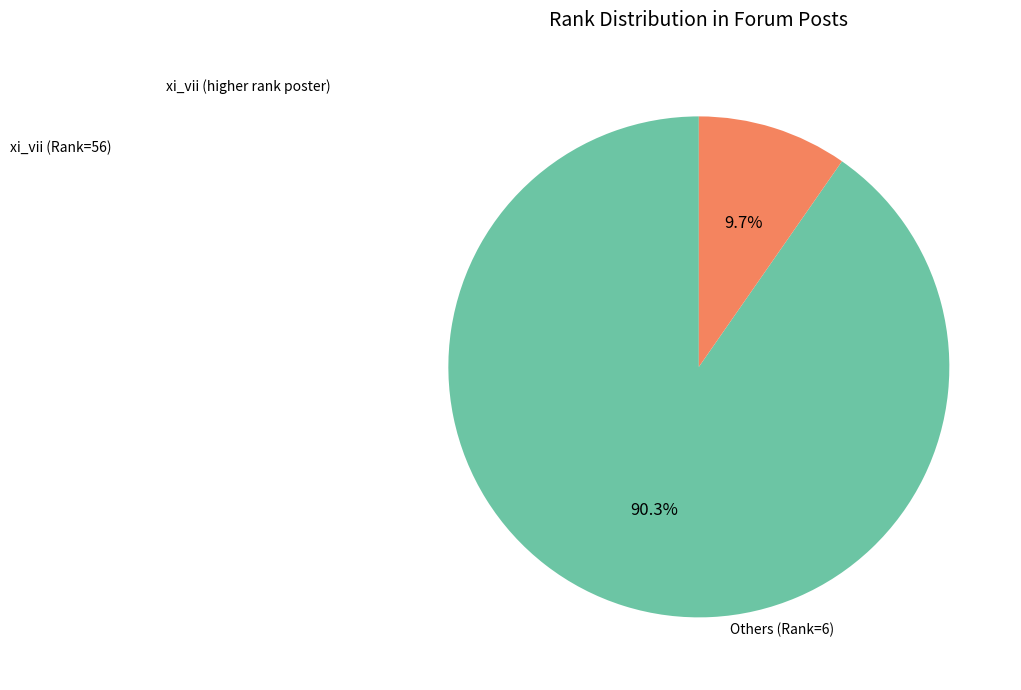

Does any single category account for the majority?

Yes